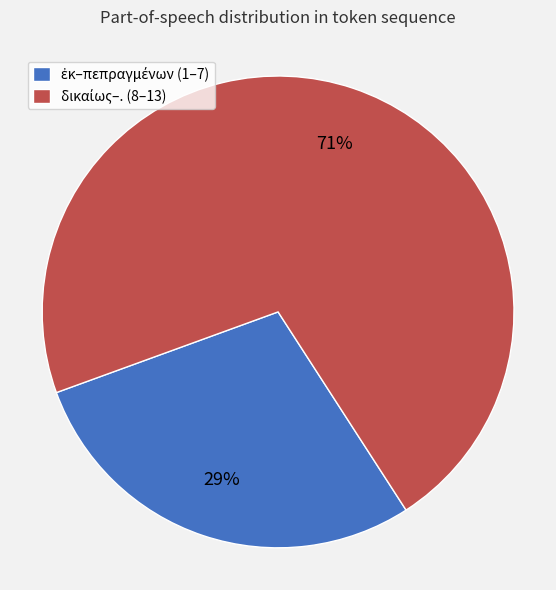

Is there any slice that represents more than half of the pie?

Yes